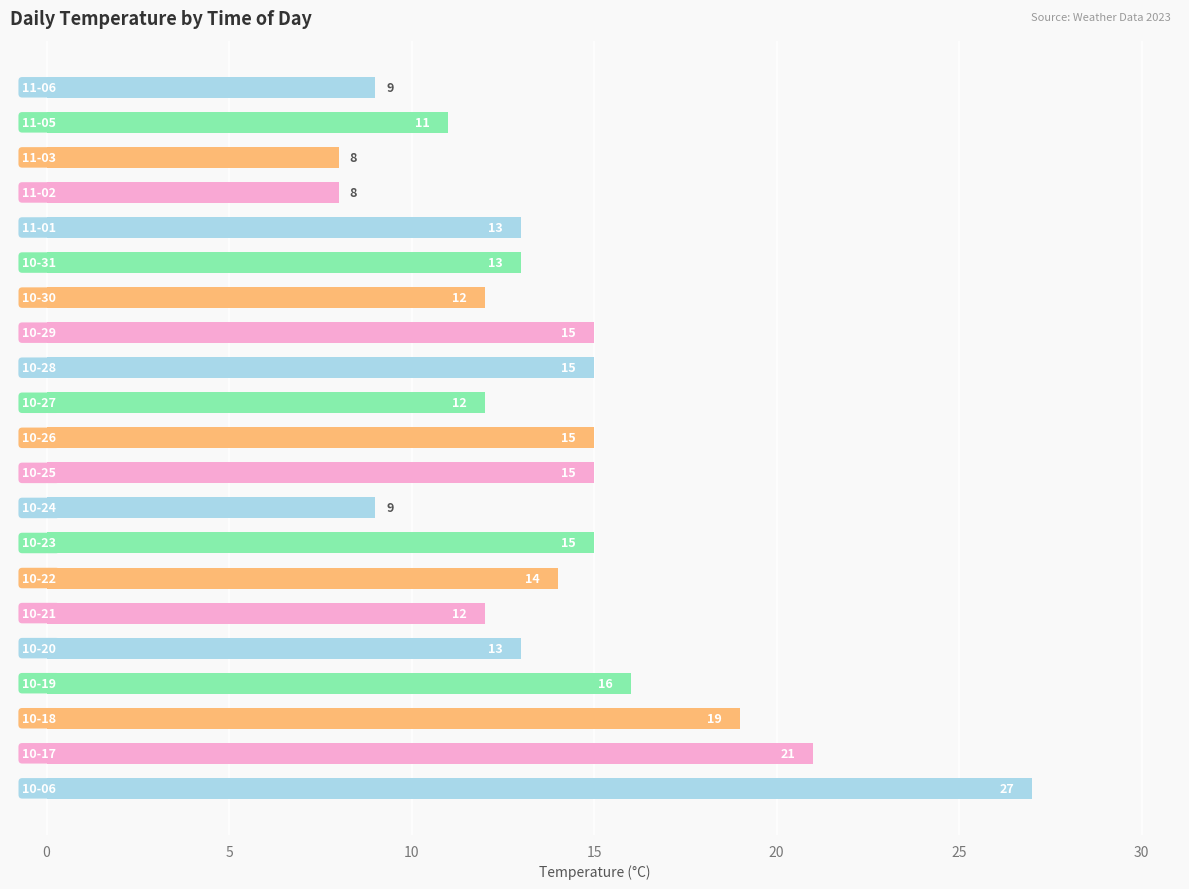

The value at 5 is 28. True or false?

False